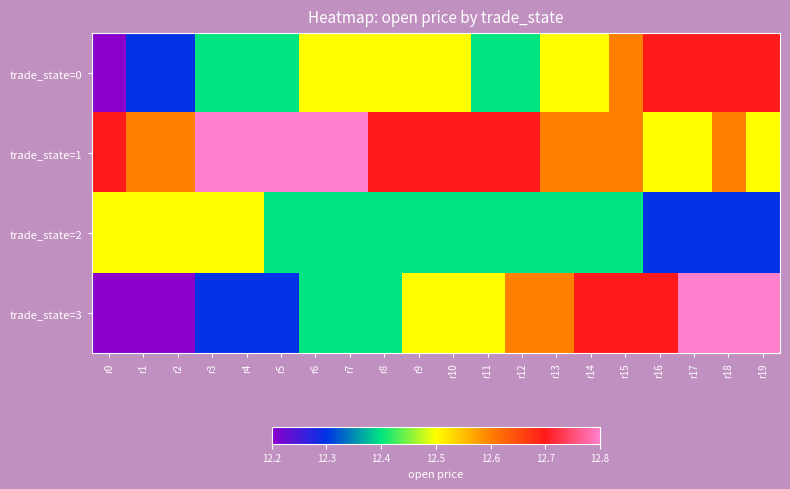

Which series changed the most between r7 and r12?

trade_state=3